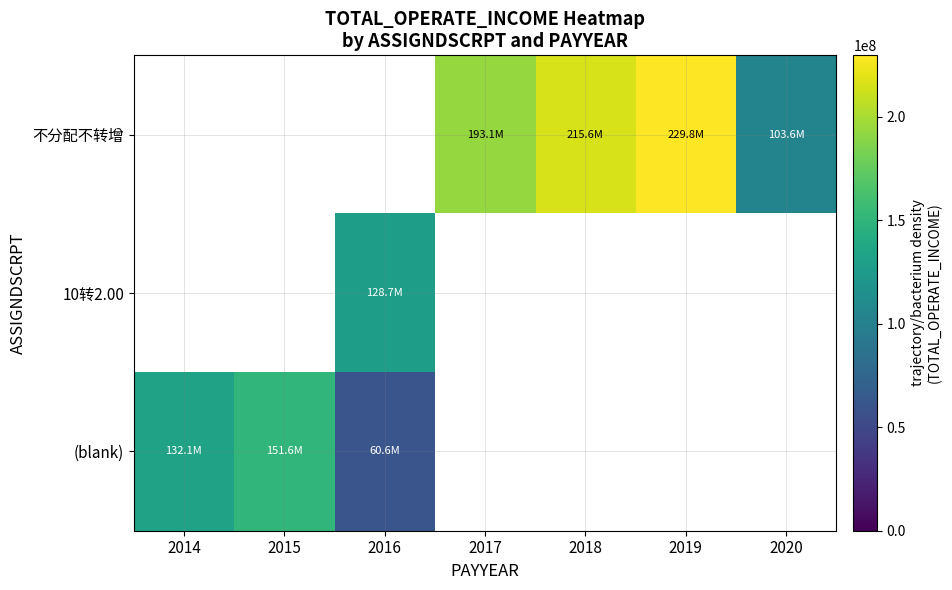

At which label does (blank) reach its peak?

2015